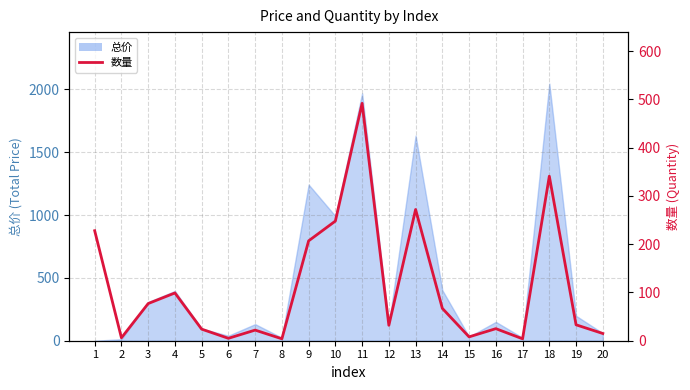

Which has a higher value, 11 or 4?

11